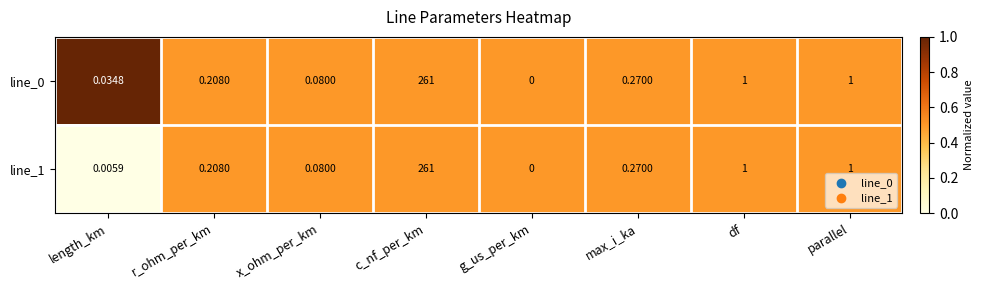

At which label does line_1 reach its minimum?

g_us_per_km